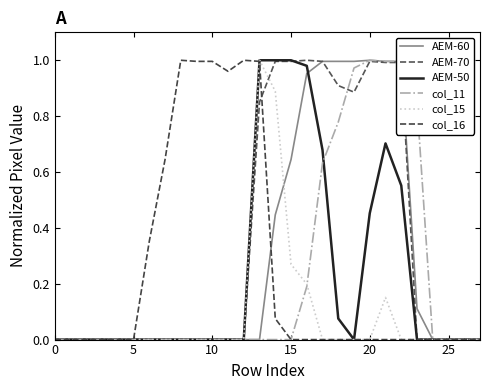

How many intersections are there between col_16 and AEM-70?

1